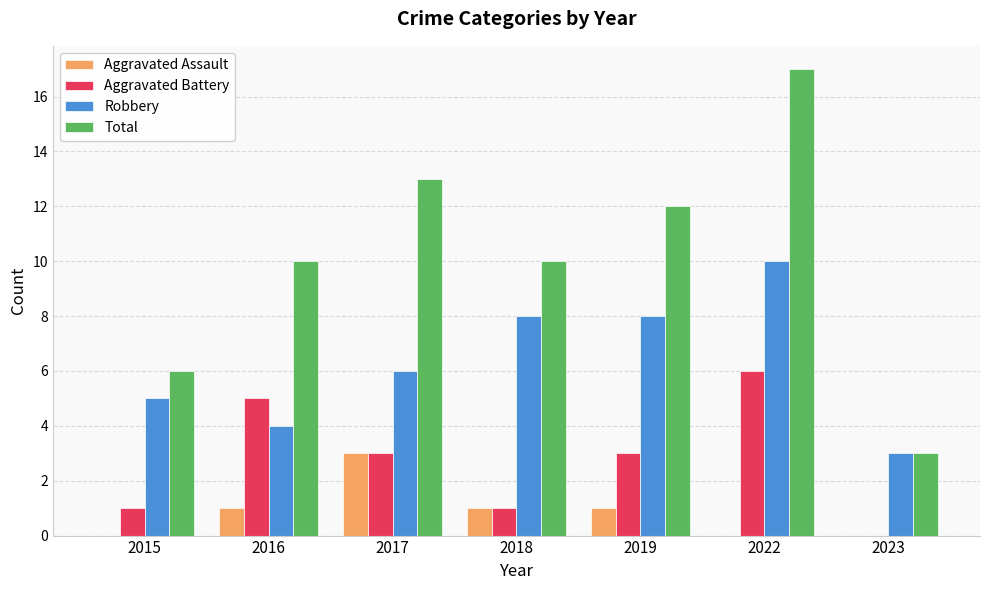

True or false: Robbery has a value of 4 at 2019.

False